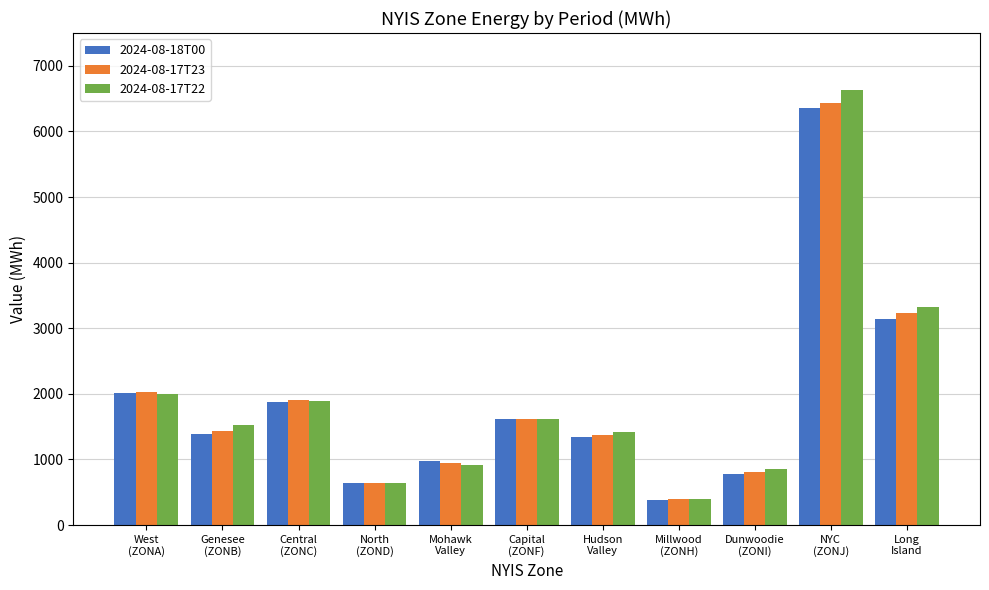

Which series has the widest spread of values?

2024-08-17T22